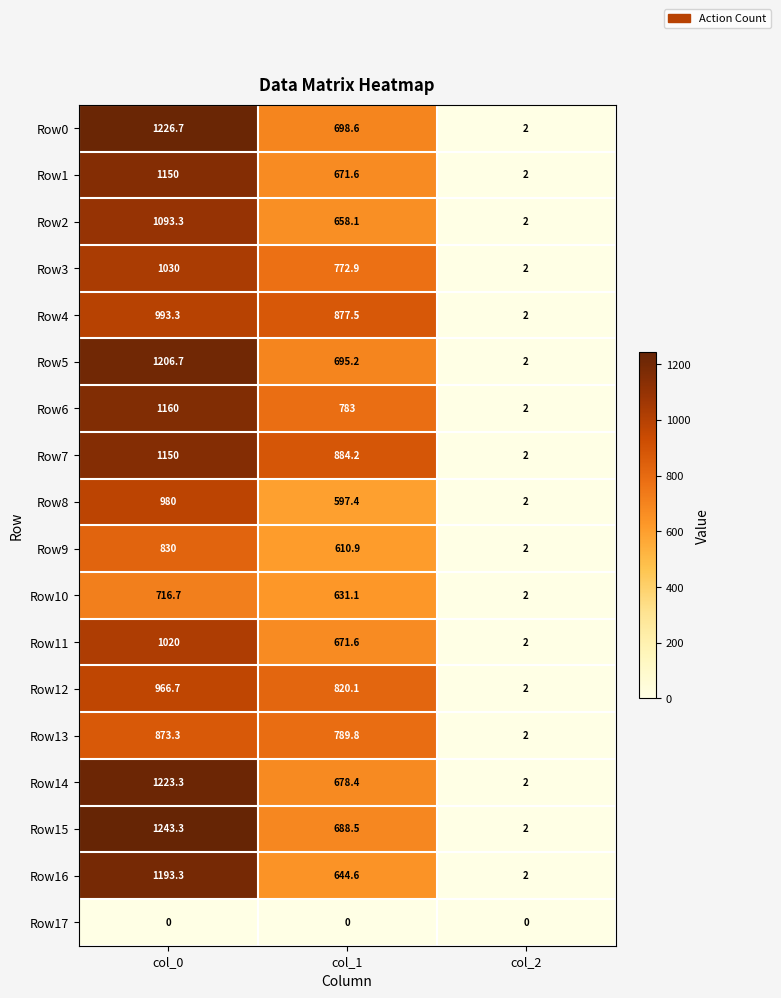

How many categories are shown in the chart?

3